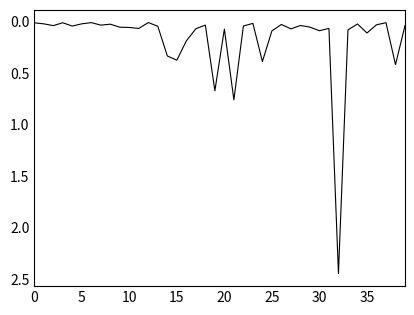

At which category does the chart reach its minimum across all series?

12